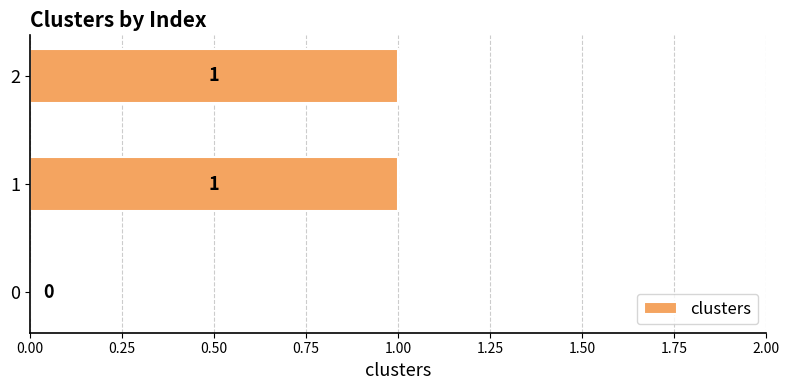

Is it true that the value at 2 is 1?

True